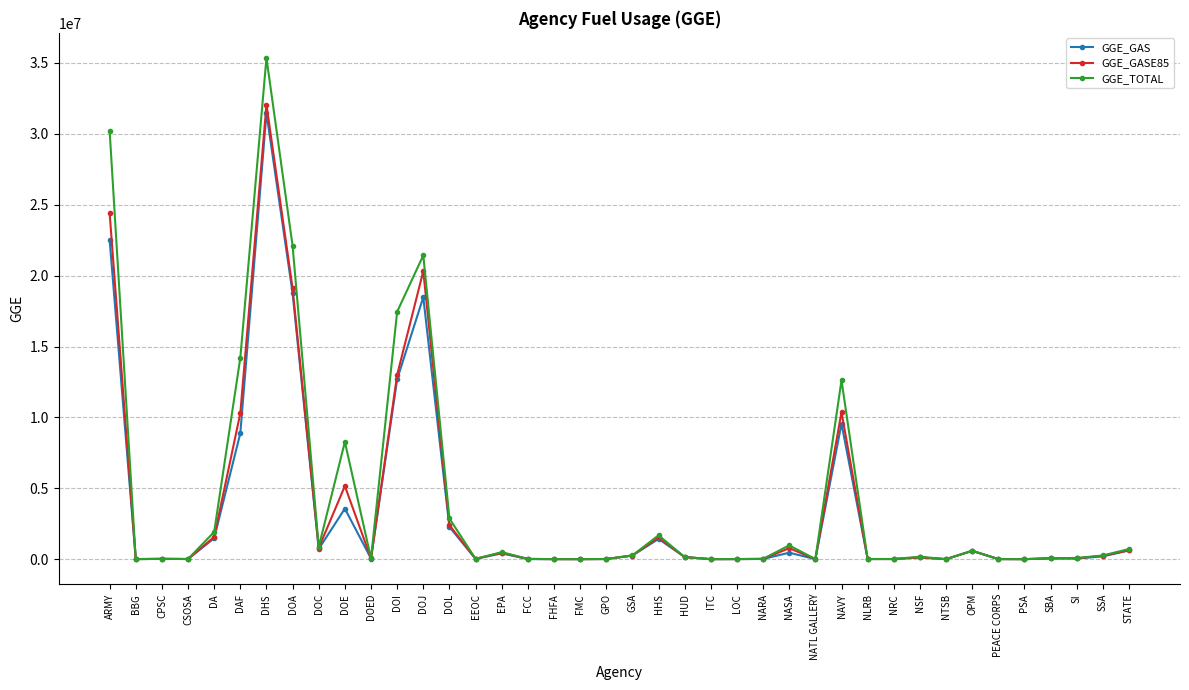

Which series changed the most between DOJ and GSA?

GGE_TOTAL